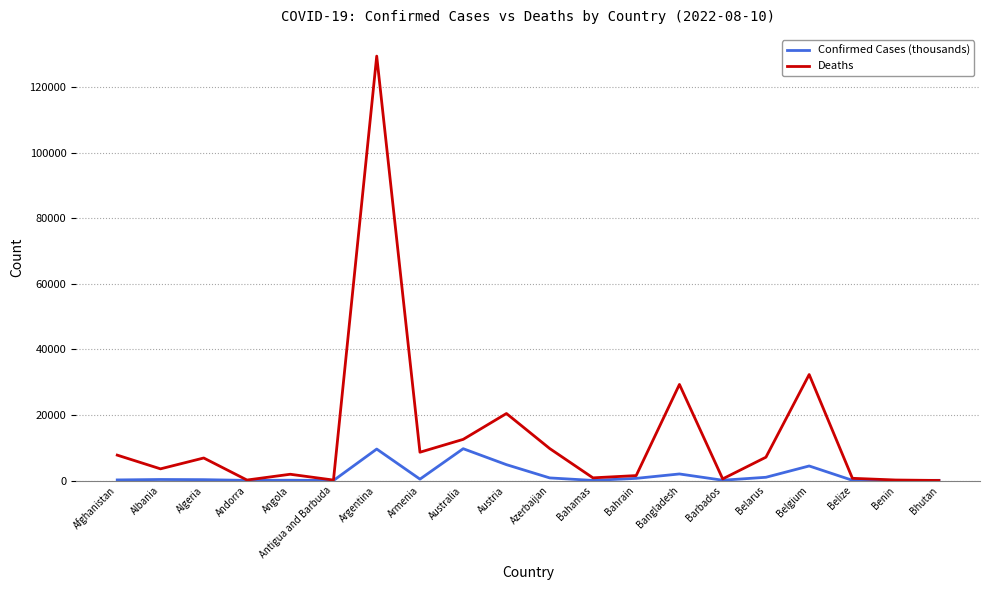

What is the difference between the second highest and second lowest values in the Deaths series?

32185.0